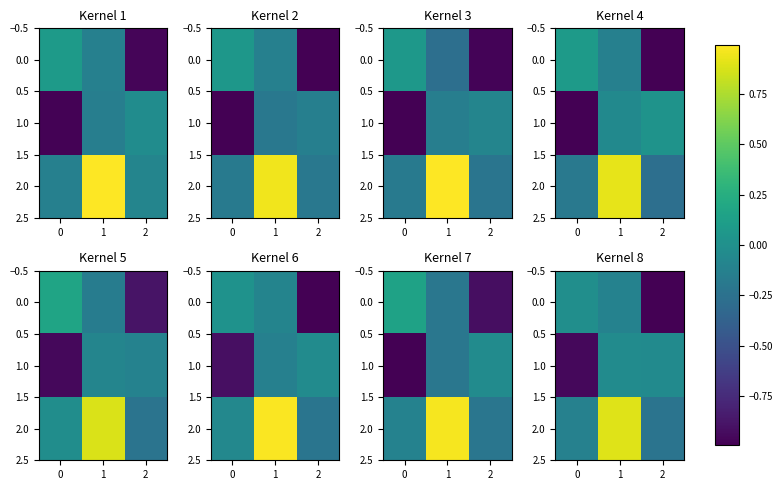

The value of row_0 at 0 is -0.2. True or false?

False